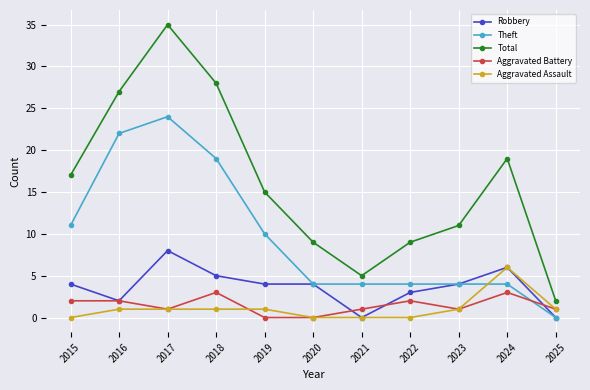

Reading left to right, transcribe all the data shown in this chart.

Robbery: 4	2	8	5	4	4	0	3	4	6	0
Theft: 11	22	24	19	10	4	4	4	4	4	0
Total: 17	27	35	28	15	9	5	9	11	19	2
Aggravated Battery: 2	2	1	3	0	0	1	2	1	3	1
Aggravated Assault: 0	1	1	1	1	0	0	0	1	6	1